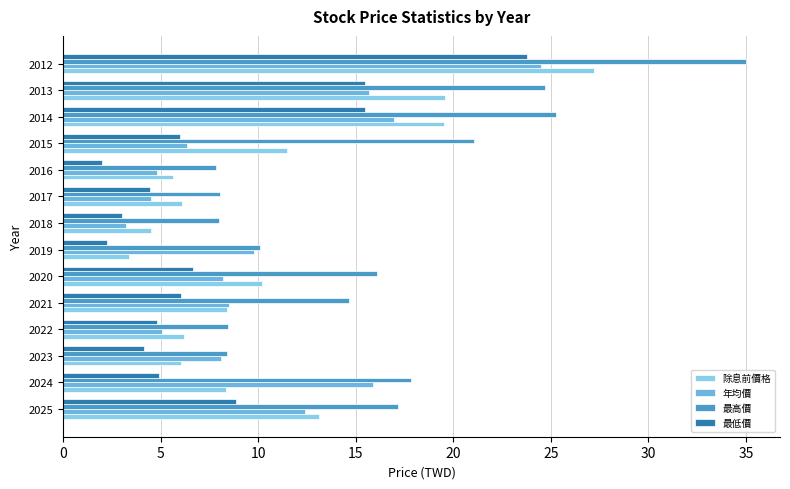

How many values in the 最高價 series are below 16?

7